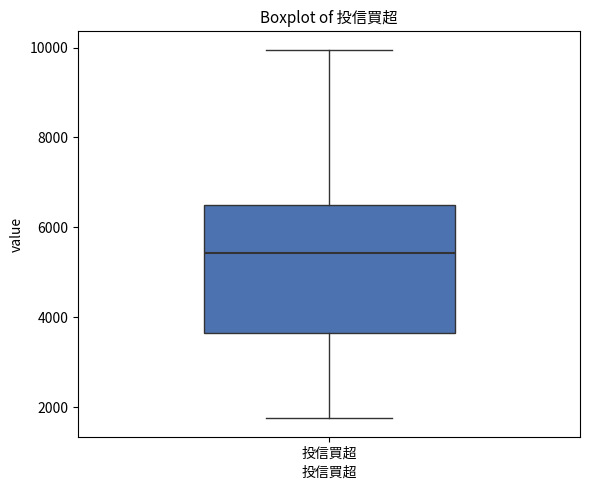

Read this box plot against the y-axis: the position of the median line, the range covered by the box, and the ends of both whiskers. The values are not printed on the chart, so give them approximately, as read against the axis.

median 5400, box 3600 to 6600, whiskers 1800 to 10000